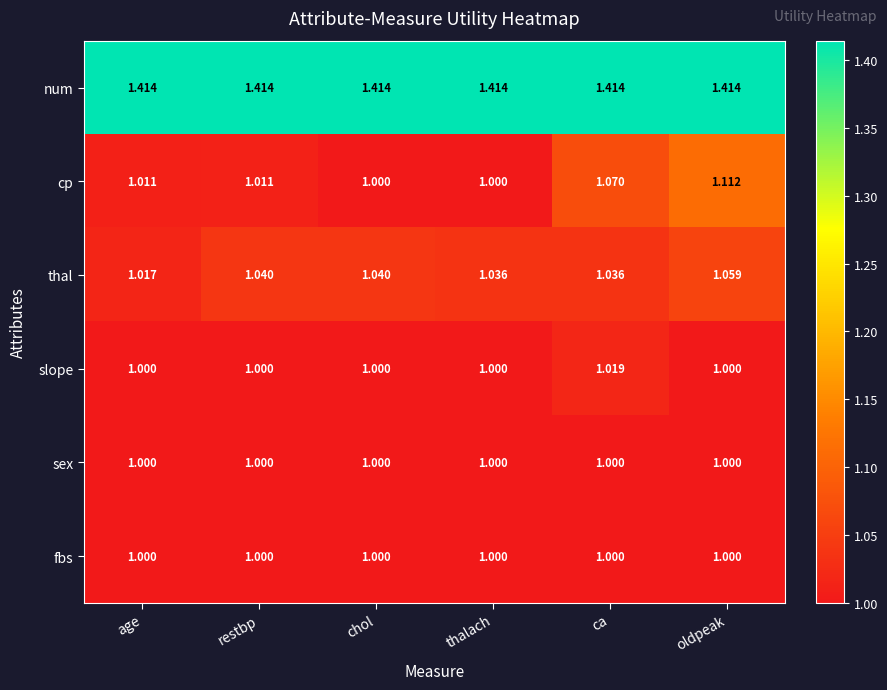

Which series changed the most between chol and oldpeak?

cp